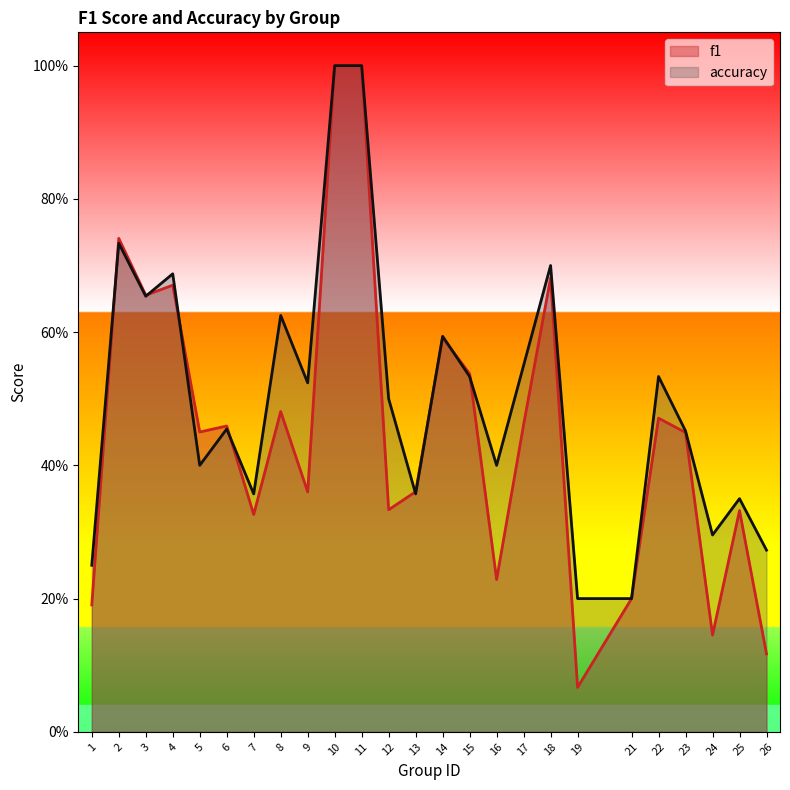

Where is the first local minimum for accuracy?

3